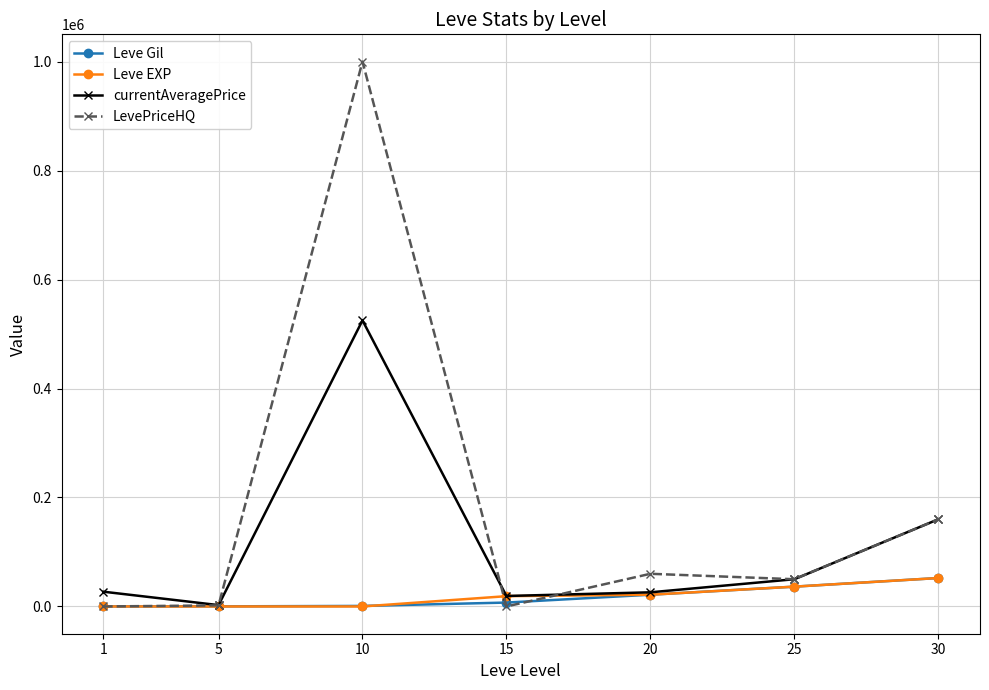

What is the difference between the highest and lowest values at 10?

1000000.0